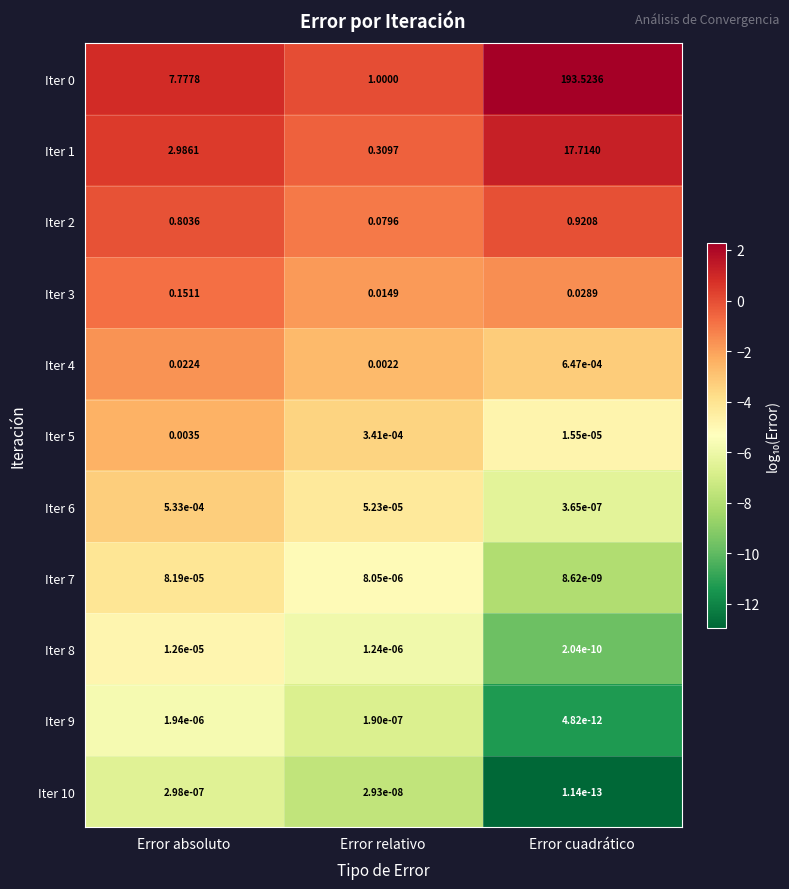

Rank the categories by Iter 3 value from highest to lowest.

Error absoluto, Error cuadrático, Error relativo